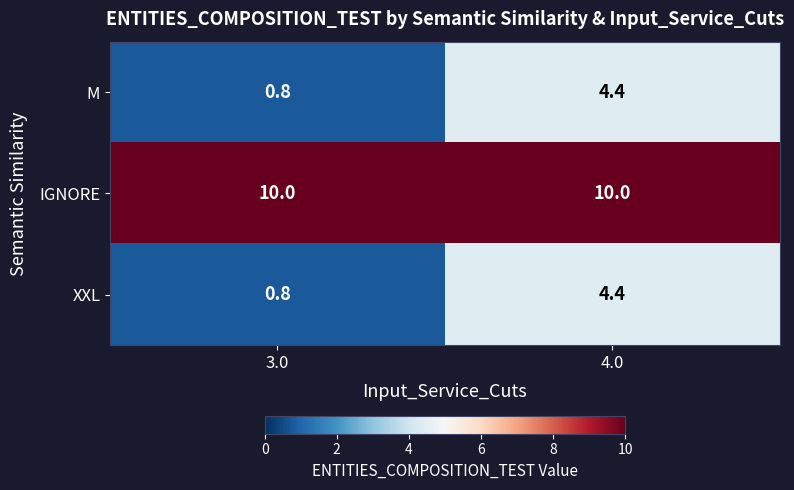

At how many categories does at least one series exceed 9?

2